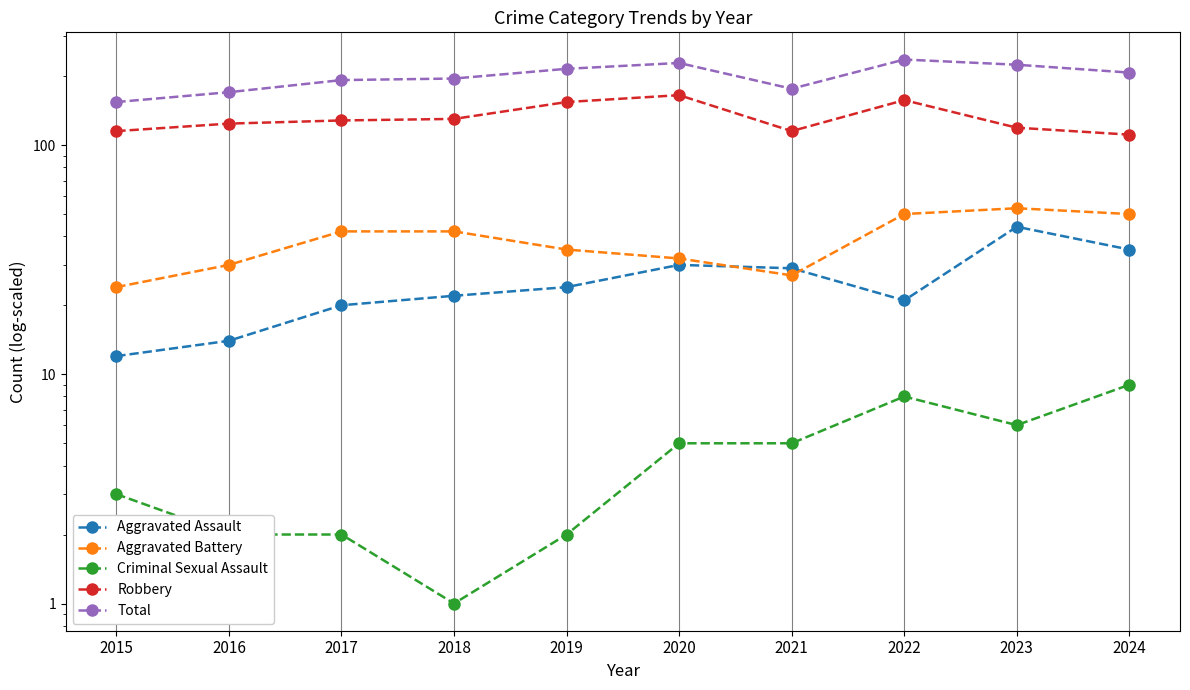

Reading left to right, transcribe all the data shown in this chart.

Aggravated Assault: 2015=12	2016=14	2017=20	2018=22	2019=24	2020=30	2021=29	2022=21	2023=44	2024=35
Aggravated Battery: 2015=24	2016=30	2017=42	2018=42	2019=35	2020=32	2021=27	2022=50	2023=53	2024=50
Criminal Sexual Assault: 2015=3	2016=2	2017=2	2018=1	2019=2	2020=5	2021=5	2022=8	2023=6	2024=9
Robbery: 2015=115	2016=124	2017=128	2018=130	2019=154	2020=165	2021=115	2022=157	2023=119	2024=111
Total: 2015=154	2016=170	2017=192	2018=195	2019=215	2020=228	2021=176	2022=236	2023=224	2024=207